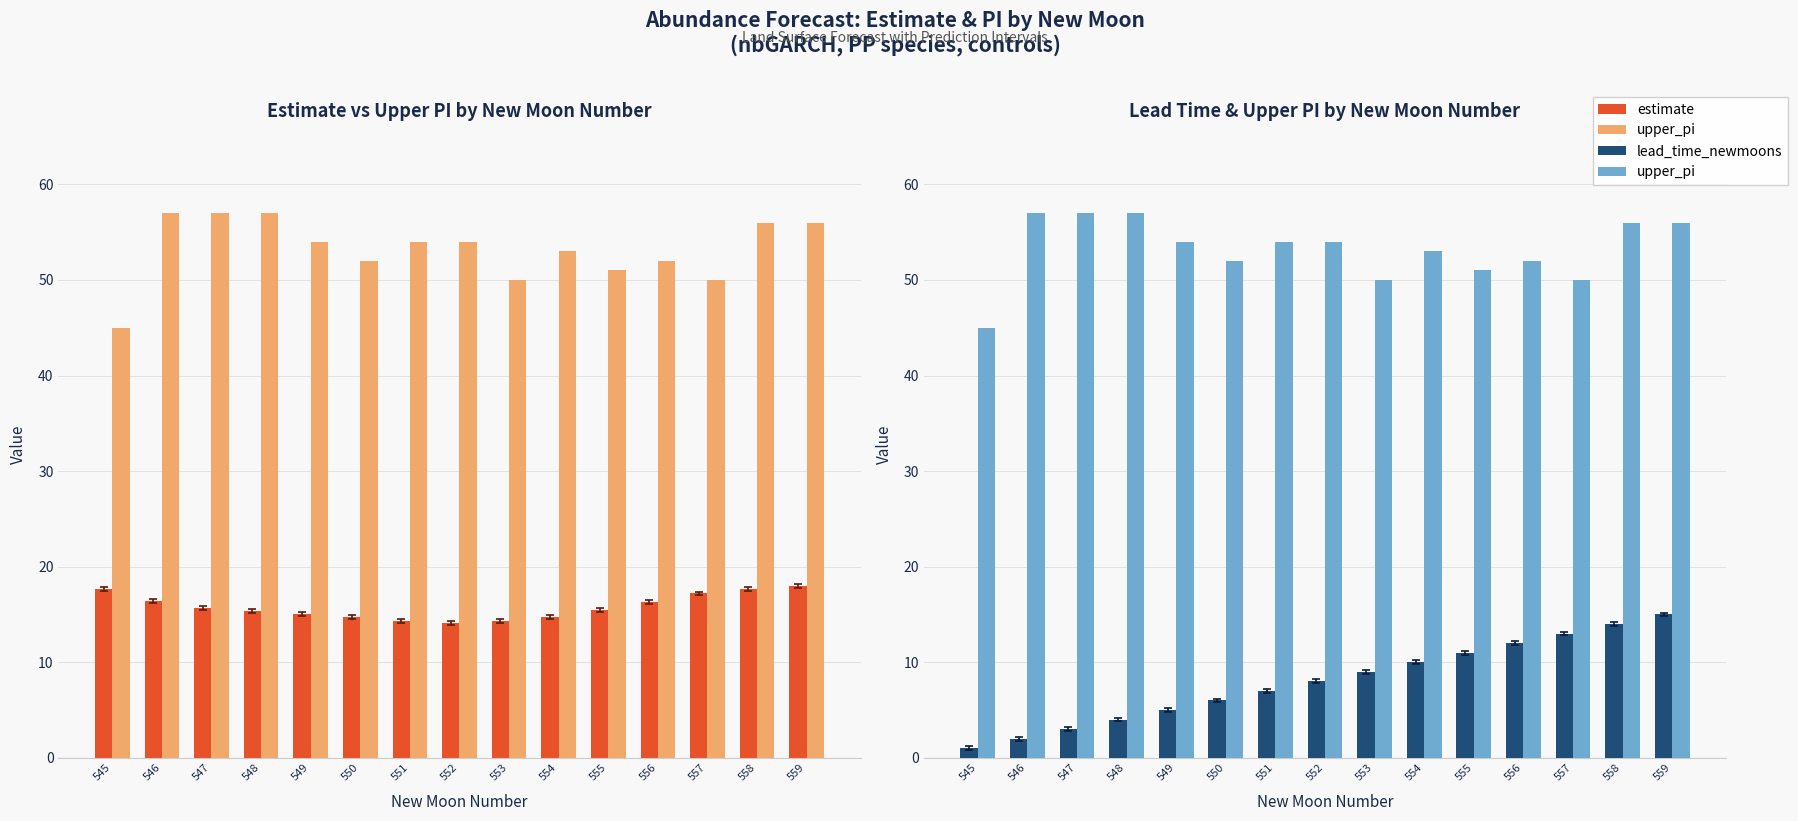

Is the value of upper_pi at 553 greater than the value of lead_time_newmoons at 554?

Yes